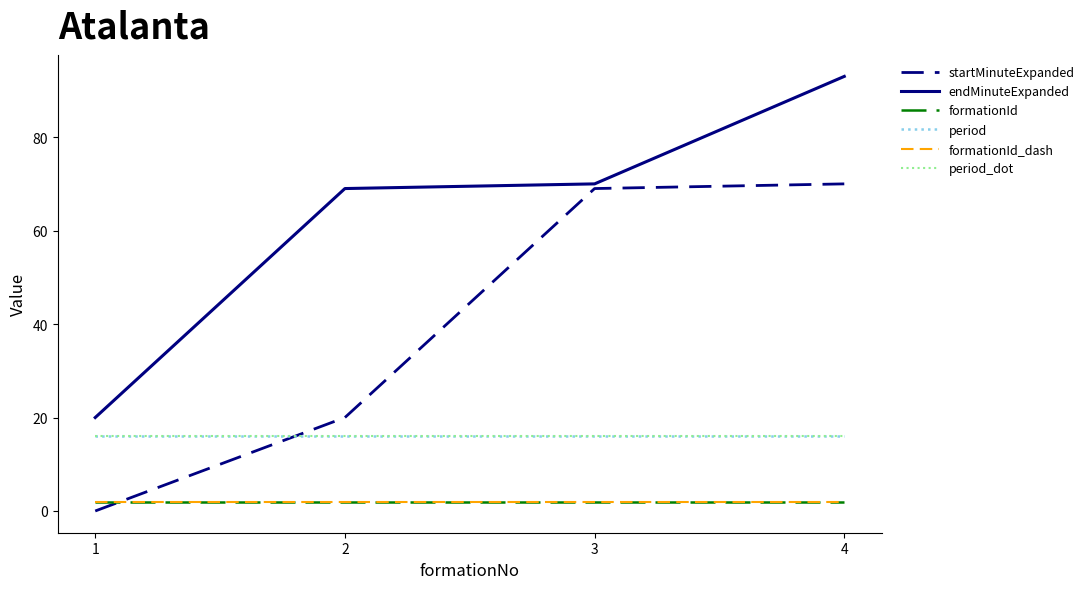

What is the value of the formationId point at the 3rd from the left?

2